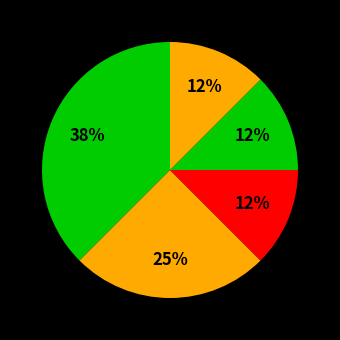

How many slices are in this pie chart?

5